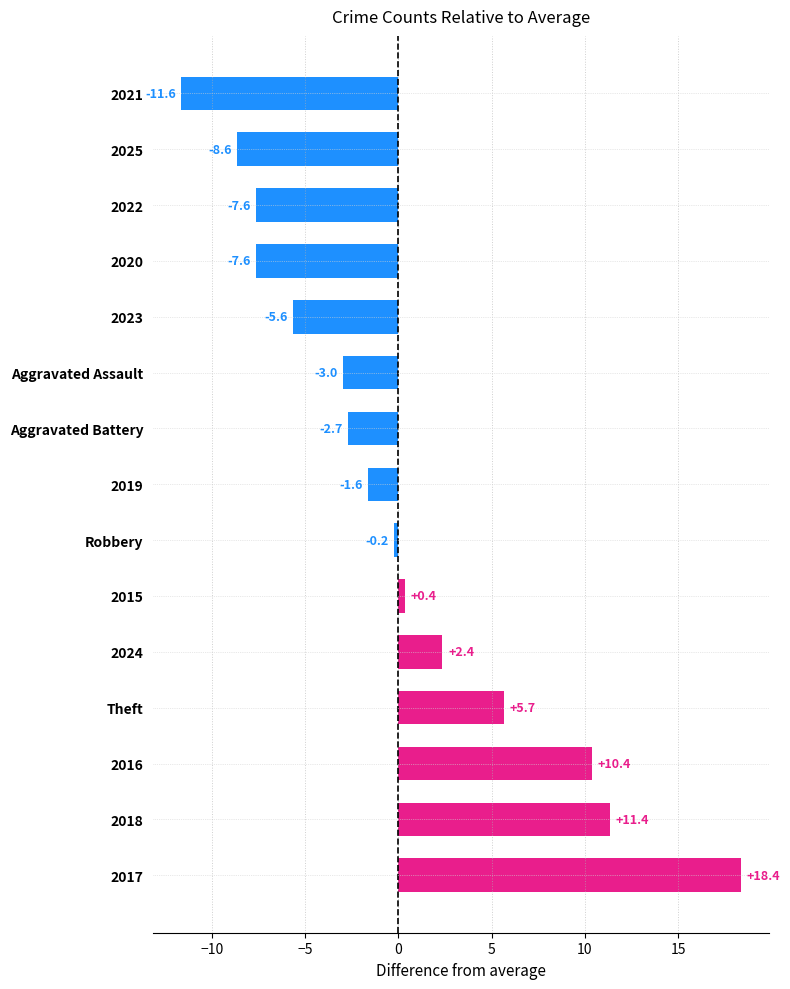

How many positive values are there?

6